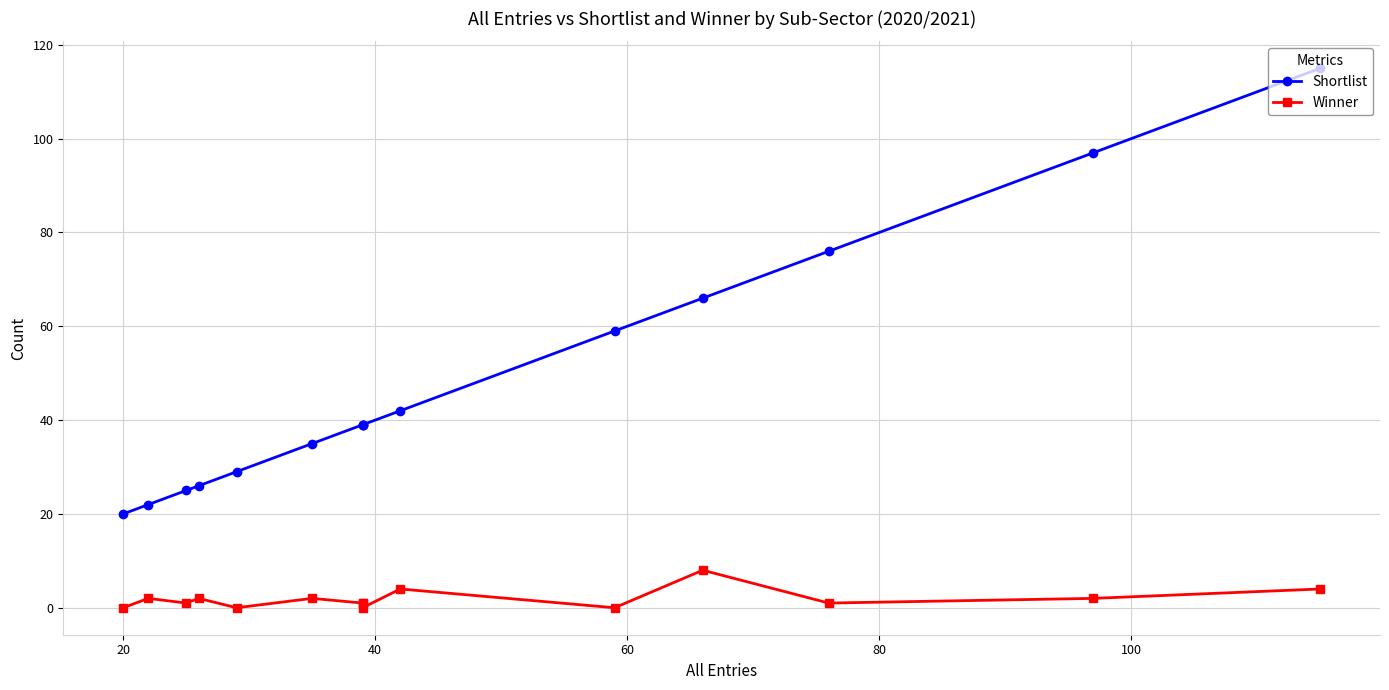

How many data points in Winner are less than 1?

4